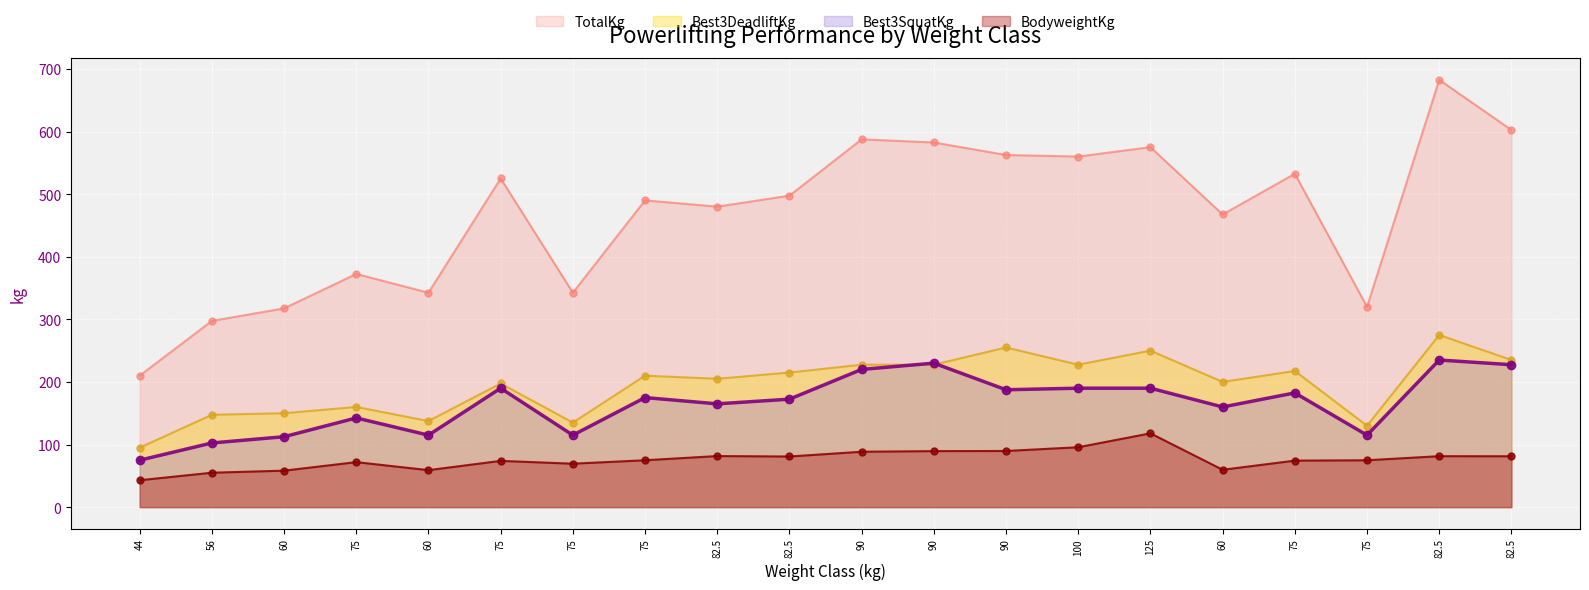

Reading left to right, what are all the values shown in this chart?

BodyweightKg: 43.0	55.0	58.3	71.9	59.1	73.9	69.4	74.9	81.6	80.9	88.5	89.5	89.7	95.7	117.9	59.7	74.3	74.9	81.4	81.3
TotalKg: 210.0	297.5	317.5	372.5	342.5	525.0	342.5	490.0	480.0	497.5	587.5	582.5	562.5	560.0	575.0	467.5	532.5	320.0	682.5	602.5
Best3DeadliftKg: 95.0	147.5	150.0	160.0	137.5	197.5	135.0	210.0	205.0	215.0	227.5	227.5	255.0	227.5	250.0	200.0	217.5	130.0	275.0	235.0
Best3SquatKg: 75.0	102.5	112.5	142.5	115.0	190.0	115.0	175.0	165.0	172.5	220.0	230.0	187.5	190.0	190.0	160.0	182.5	115.0	235.0	227.5